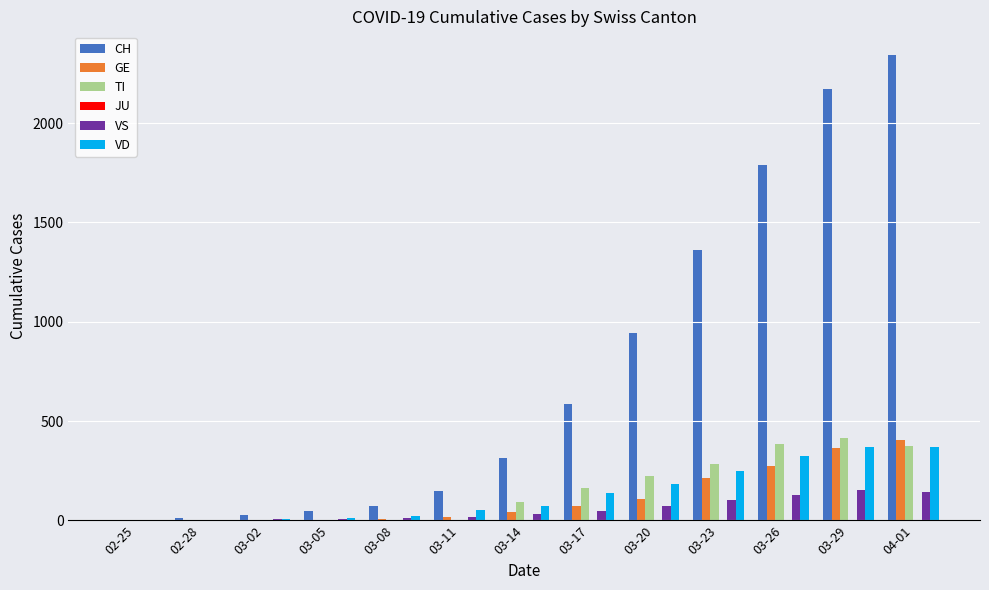

Between 02-25 and 03-29, which series saw the biggest shift?

CH